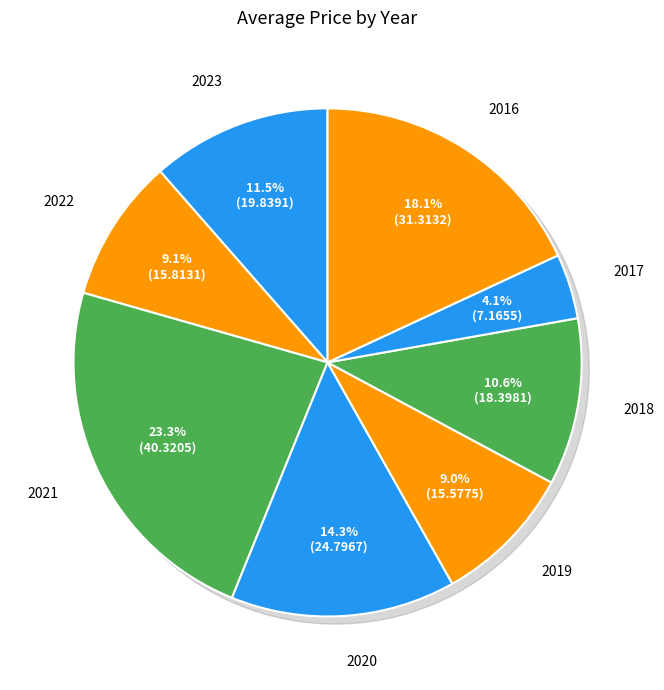

How many segments does this pie chart have?

8